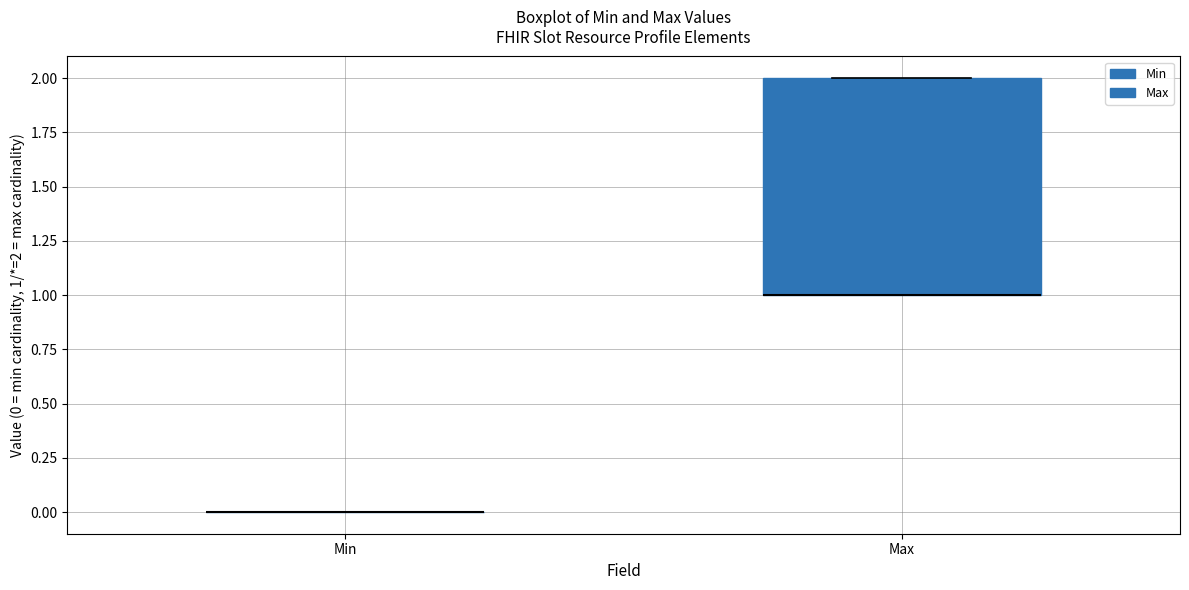

Comparing the boxes themselves (not the whiskers), which one is the tallest?

Max